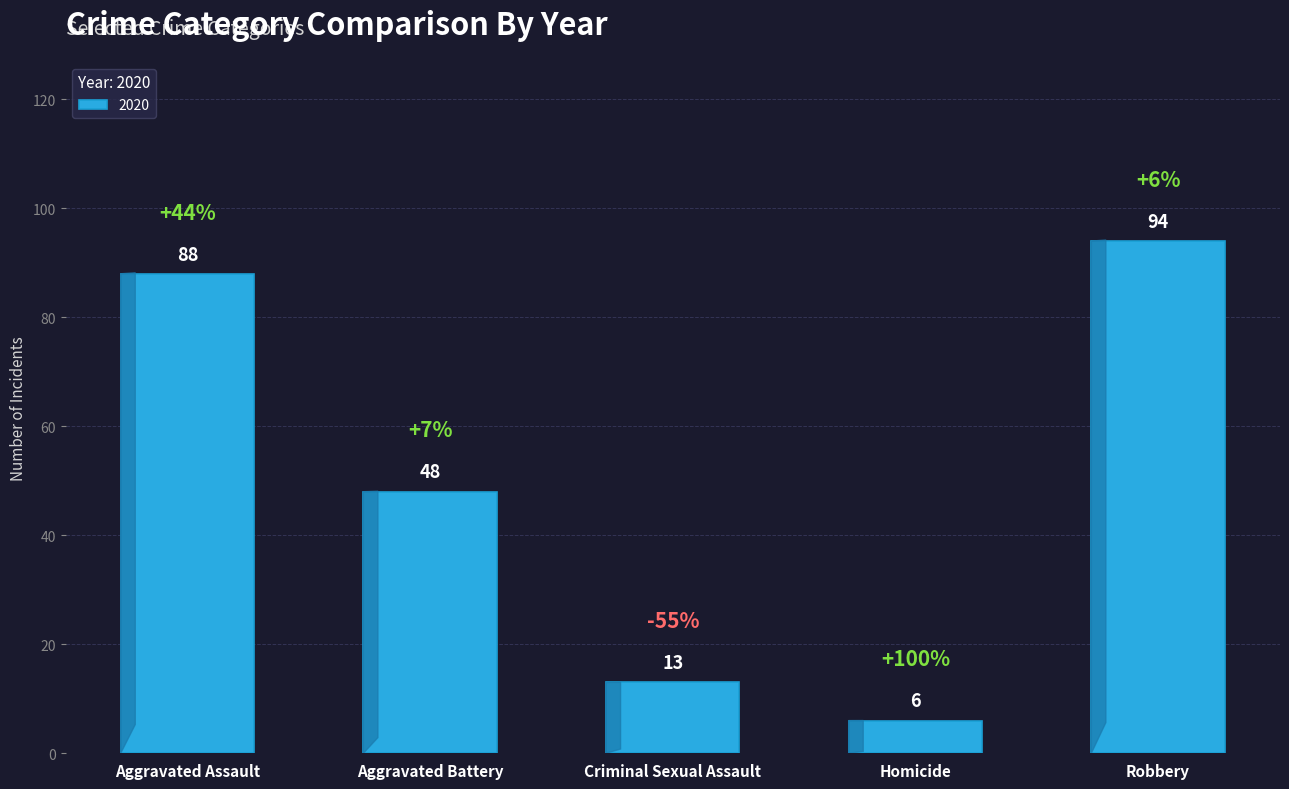

At which label does the data first exceed 48?

Aggravated Assault